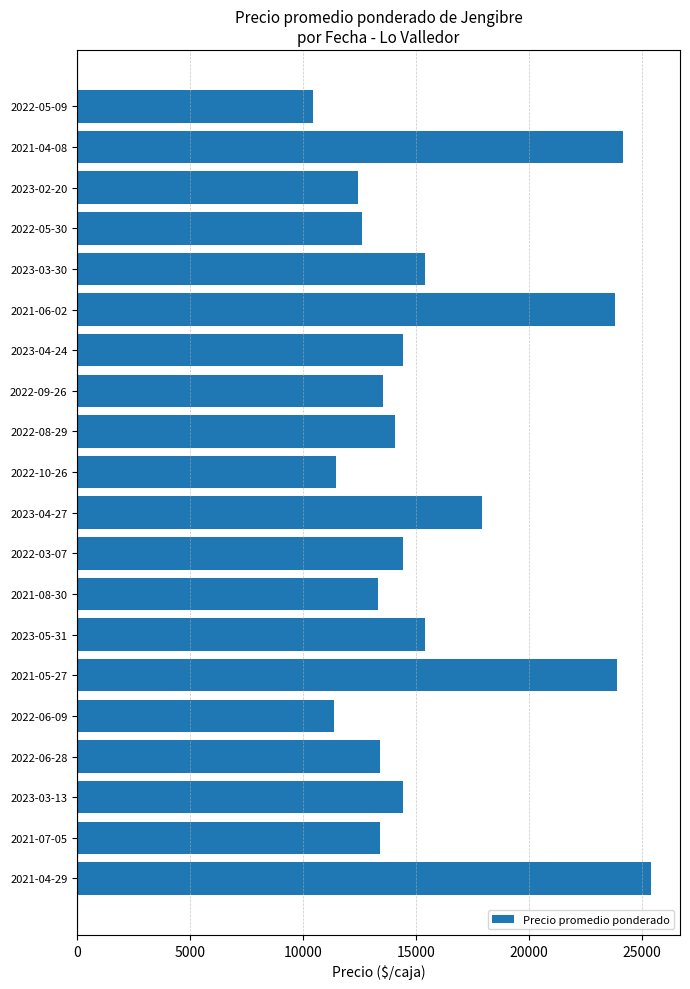

At which category does the chart reach its minimum across all series?

2022-05-09